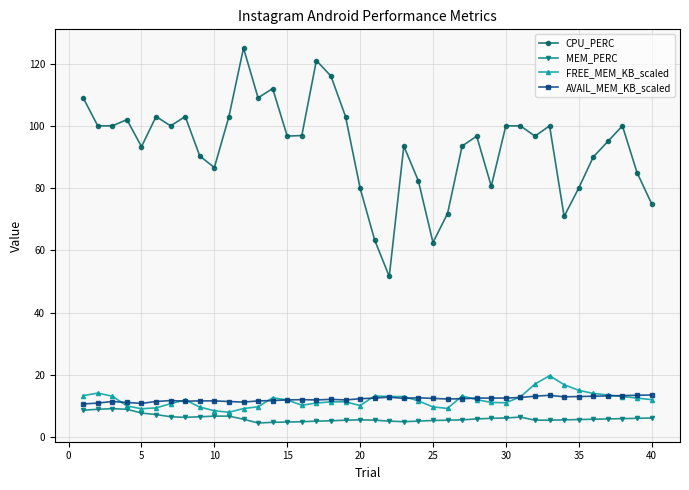

What is the sum of all MEM_PERC values?

241.3